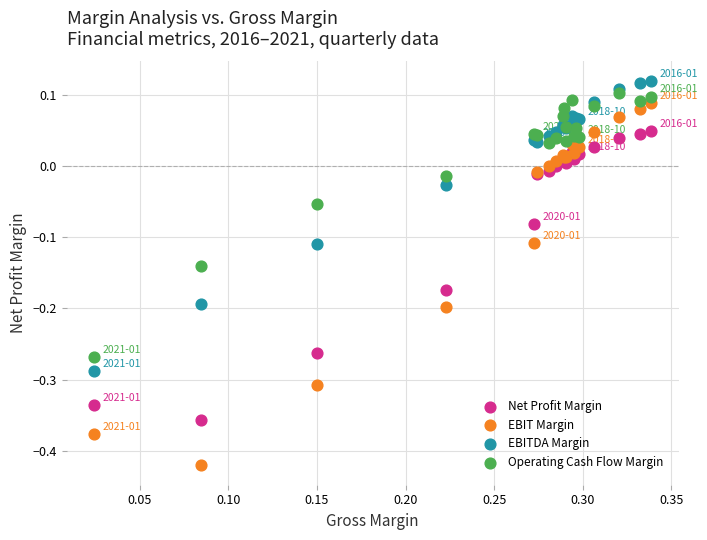

Which series contains the highest Y value?

EBITDA Margin